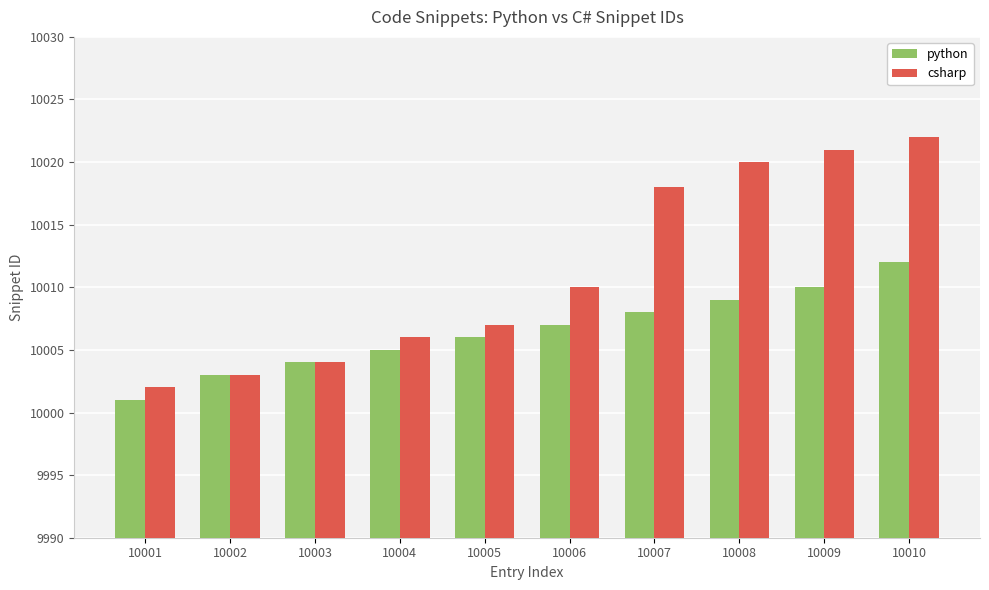

Reading left to right, what are all the values shown in this chart?

python: 10001	10003	10004	10005	10006	10007	10008	10009	10010	10012
csharp: 10002	10003	10004	10006	10007	10010	10018	10020	10021	10022